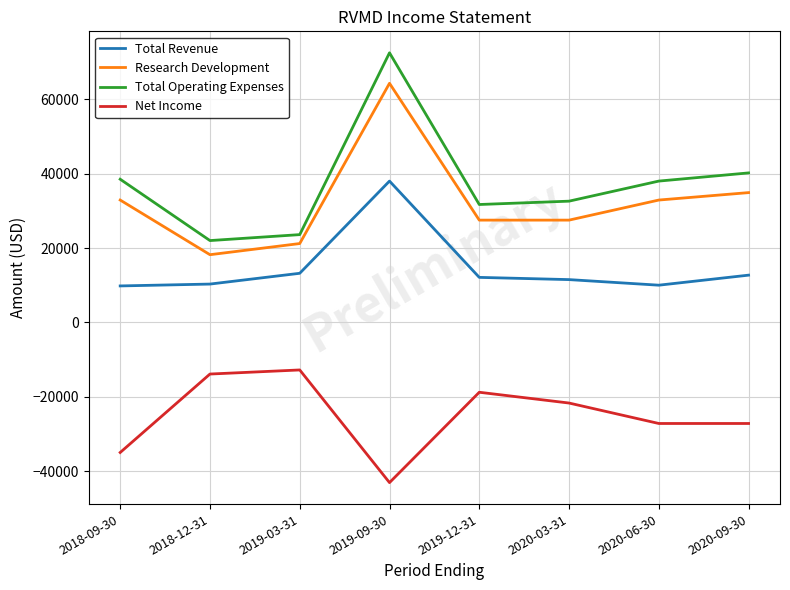

What are all the series names shown in the legend?

Total Revenue, Research Development, Total Operating Expenses, Net Income